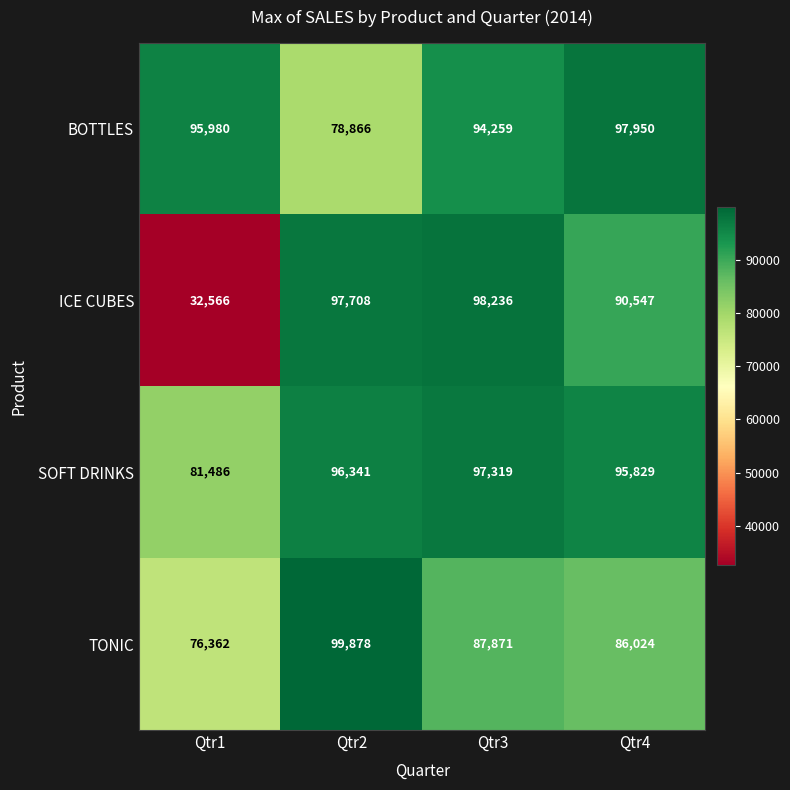

Rank the series at Qtr2 from highest to lowest value.

TONIC, ICE CUBES, SOFT DRINKS, BOTTLES